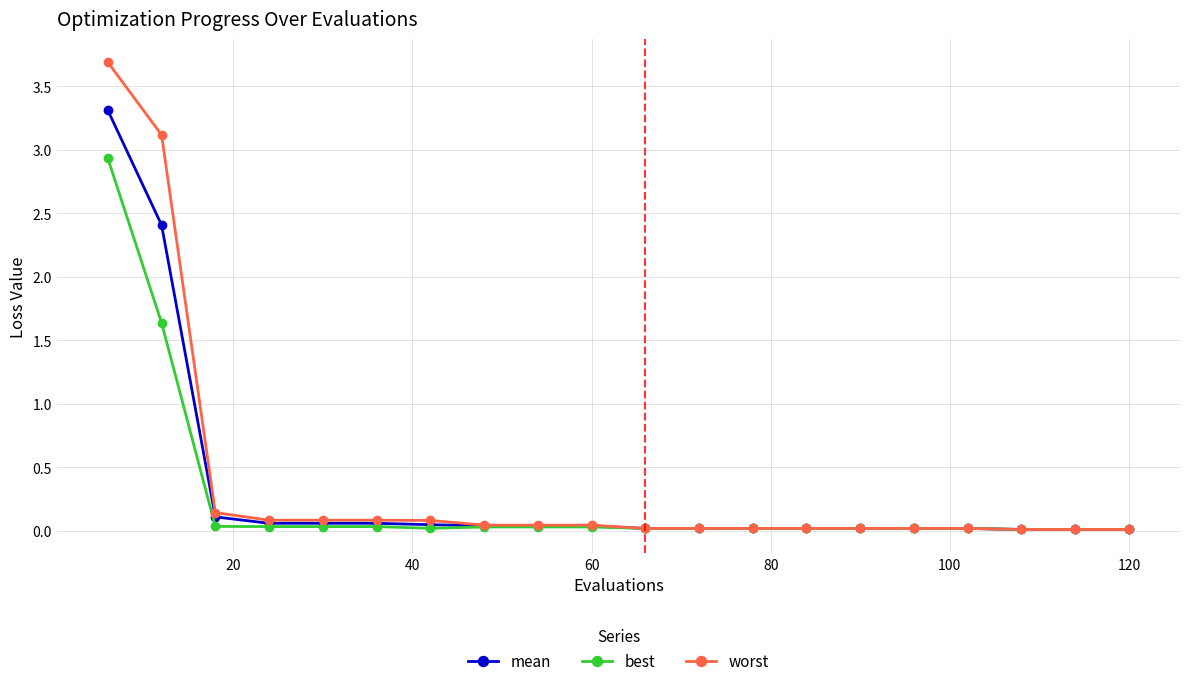

What is the value of the best point at the 2nd from the left?

1.6